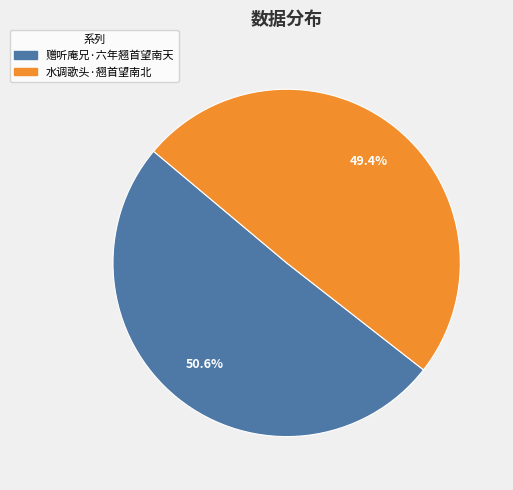

To the nearest percent, what is the combined percentage of 赠听庵兄·六年翘首望南天 and 水调歌头·翘首望南北?

100%